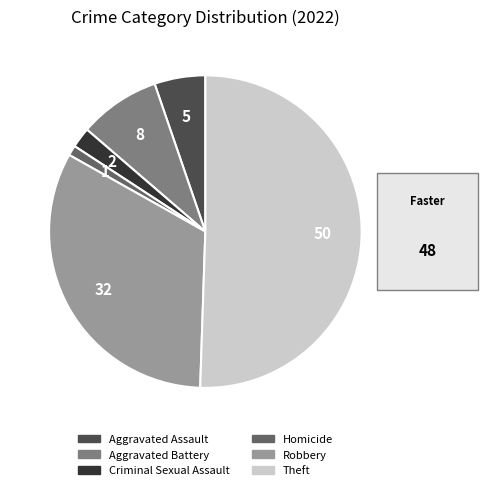

Which has a higher value, Theft or Aggravated Assault?

Theft